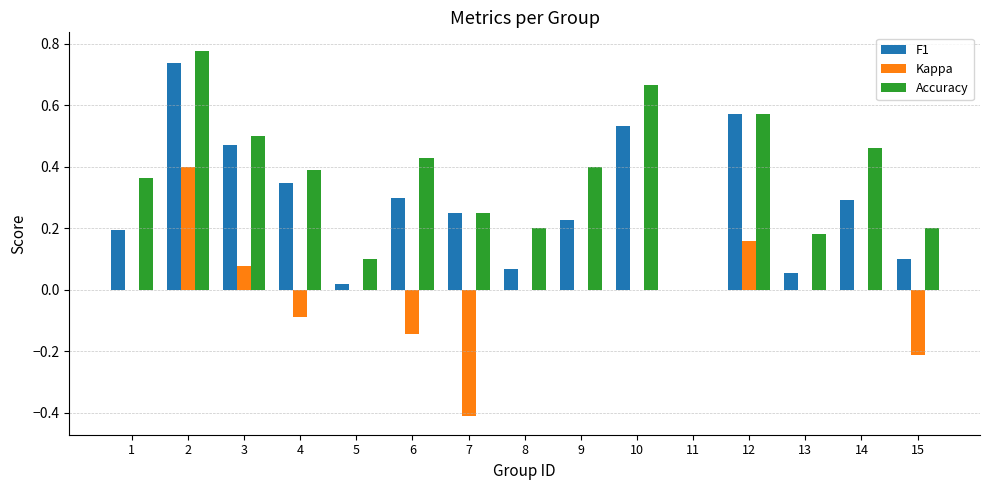

Is the value of Kappa at 15 greater than the value of F1 at 5?

No